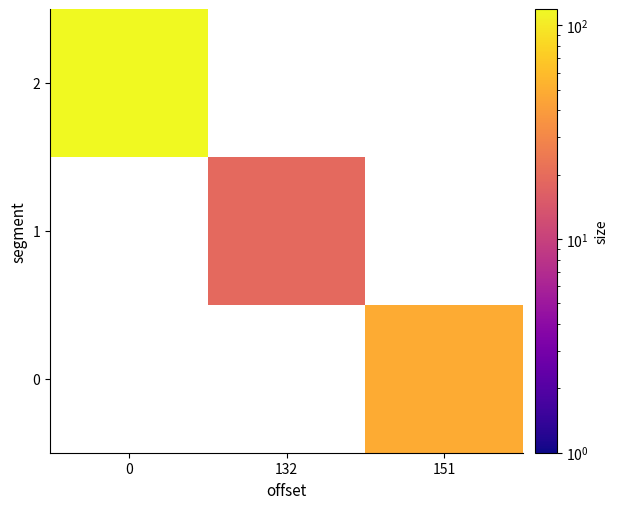

Which series has the widest spread of values?

2